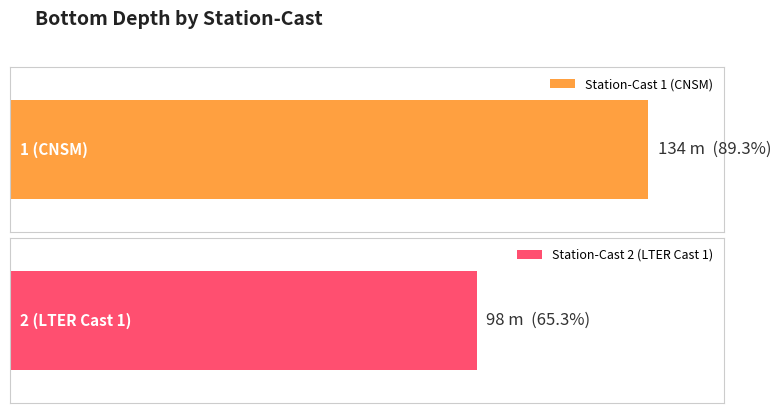

What is the label of the 1st bar from the left?

1 (CNSM)